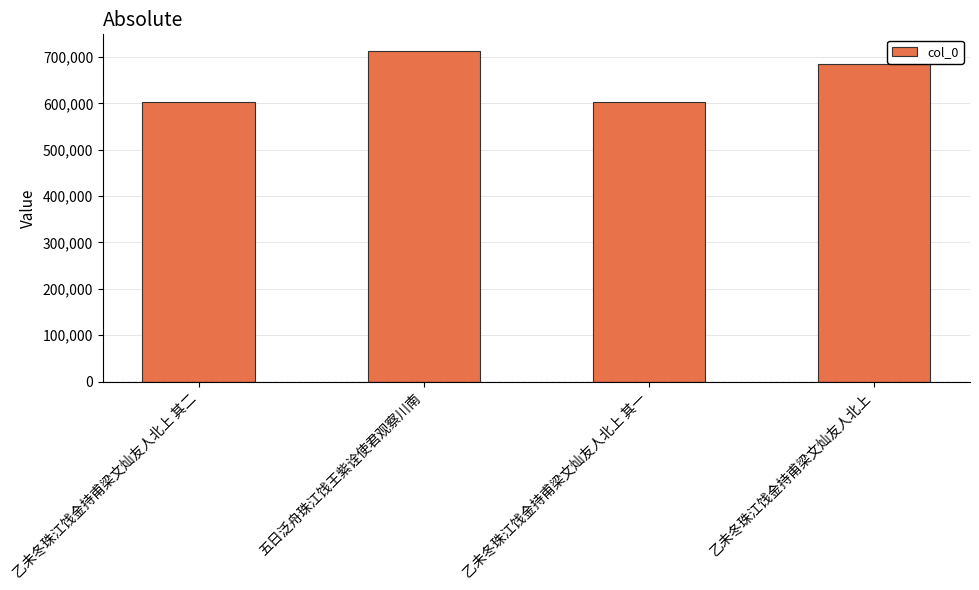

What is the label of the 2nd bar from the left?

五日泛舟珠江饯王紫诠使君观察川南